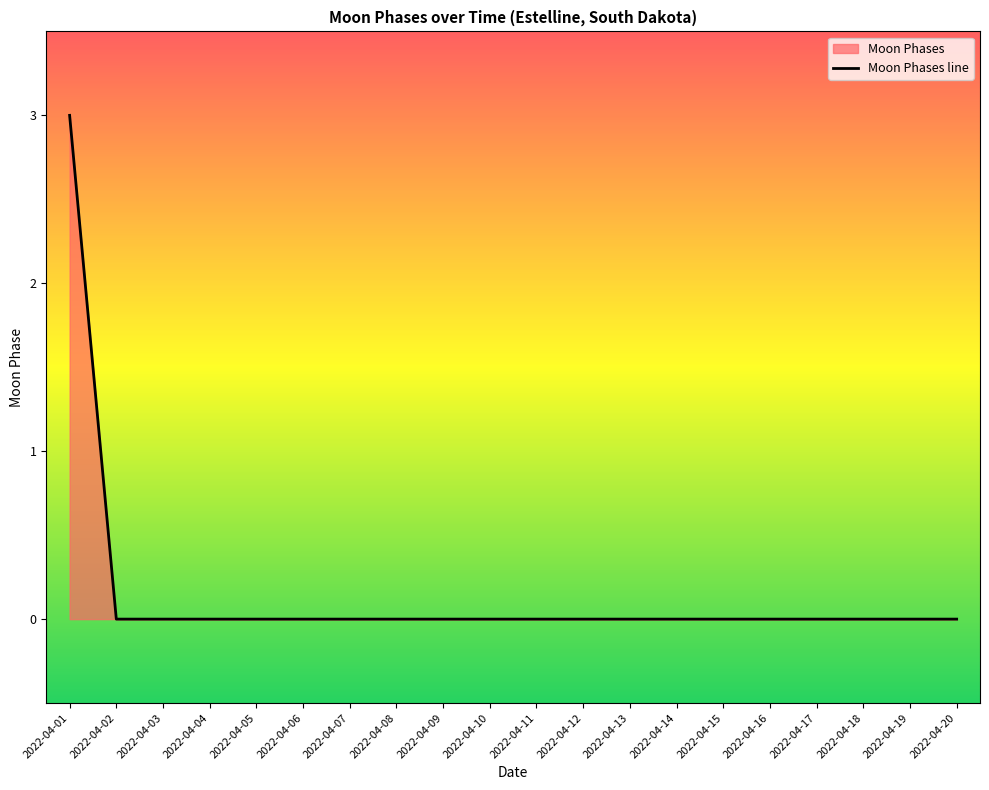

List the labels in order of value, smallest first.

2022-04-02, 2022-04-03, 2022-04-04, 2022-04-05, 2022-04-06, 2022-04-07, 2022-04-08, 2022-04-09, 2022-04-10, 2022-04-11, 2022-04-12, 2022-04-13, 2022-04-14, 2022-04-15, 2022-04-16, 2022-04-17, 2022-04-18, 2022-04-19, 2022-04-20, 2022-04-01